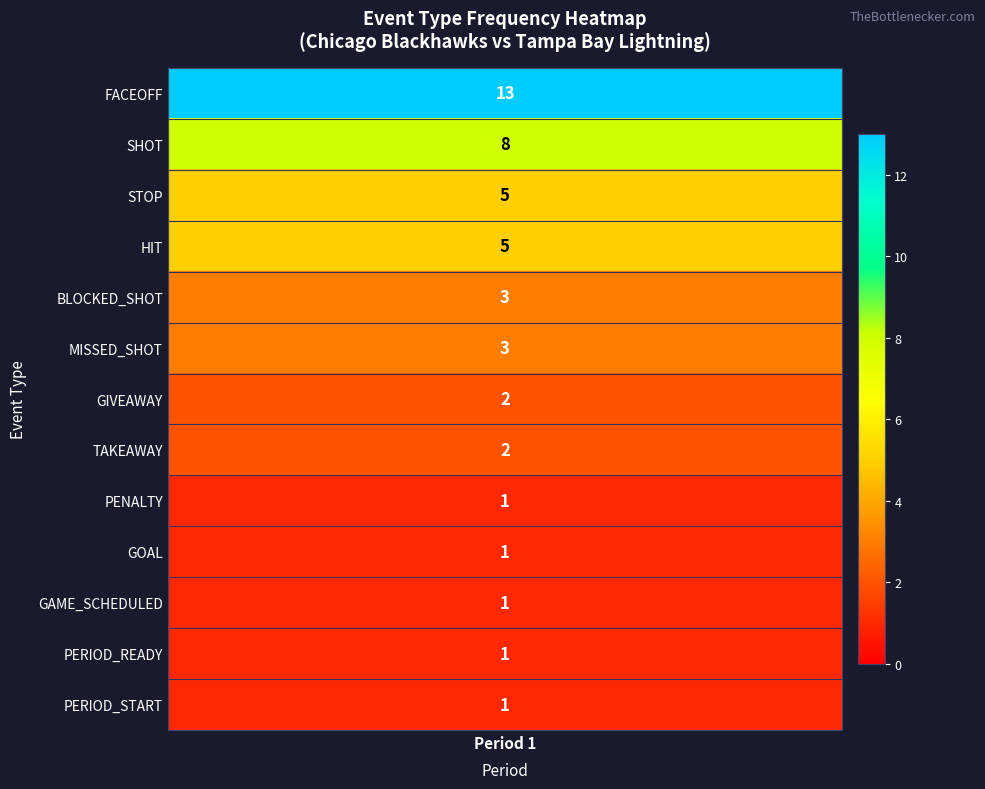

How many data points in PENALTY are above 0?

1